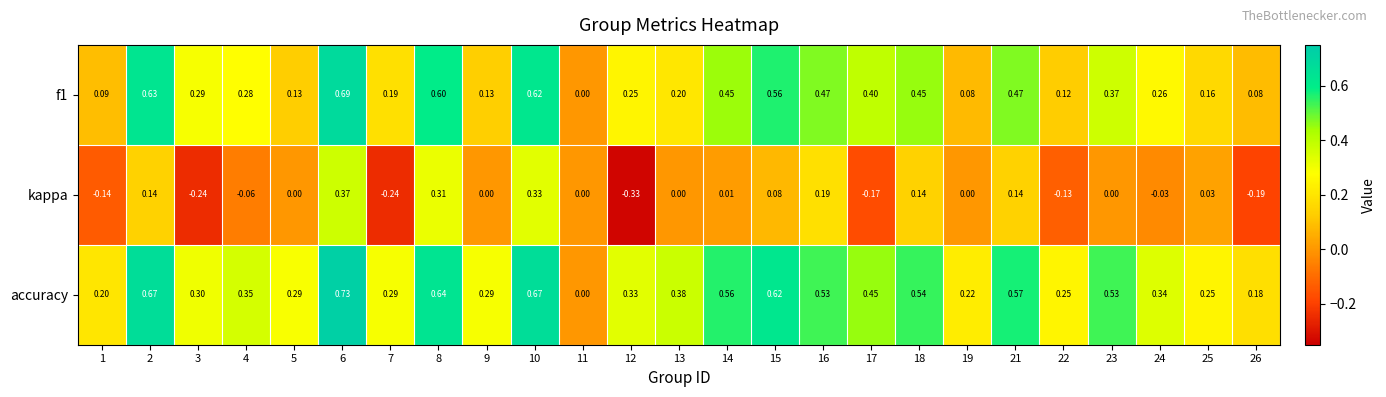

Which series has the largest total across all categories?

accuracy